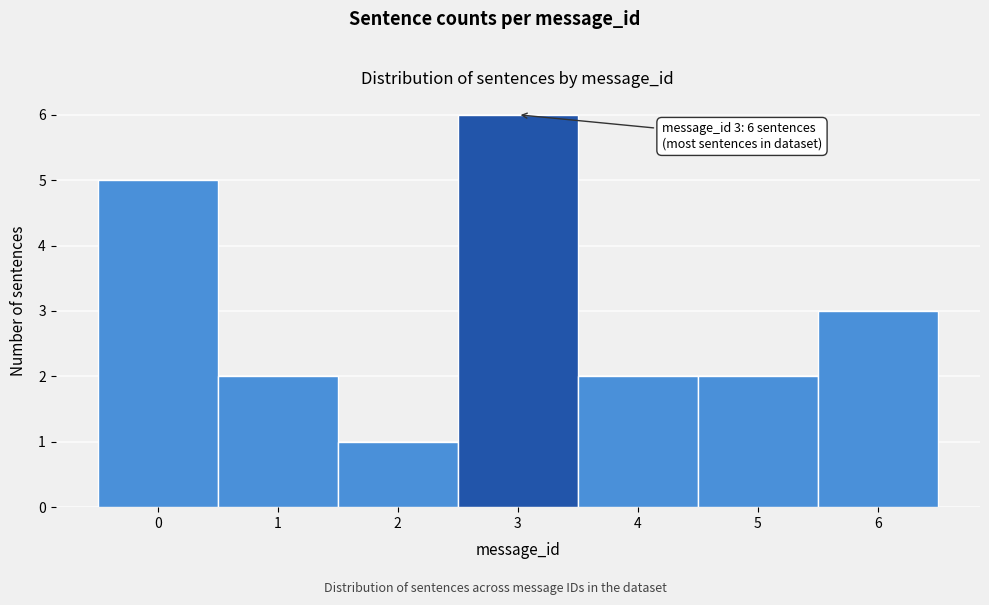

Over which range of the x-axis is the bar tallest?

2.5 to 3.5